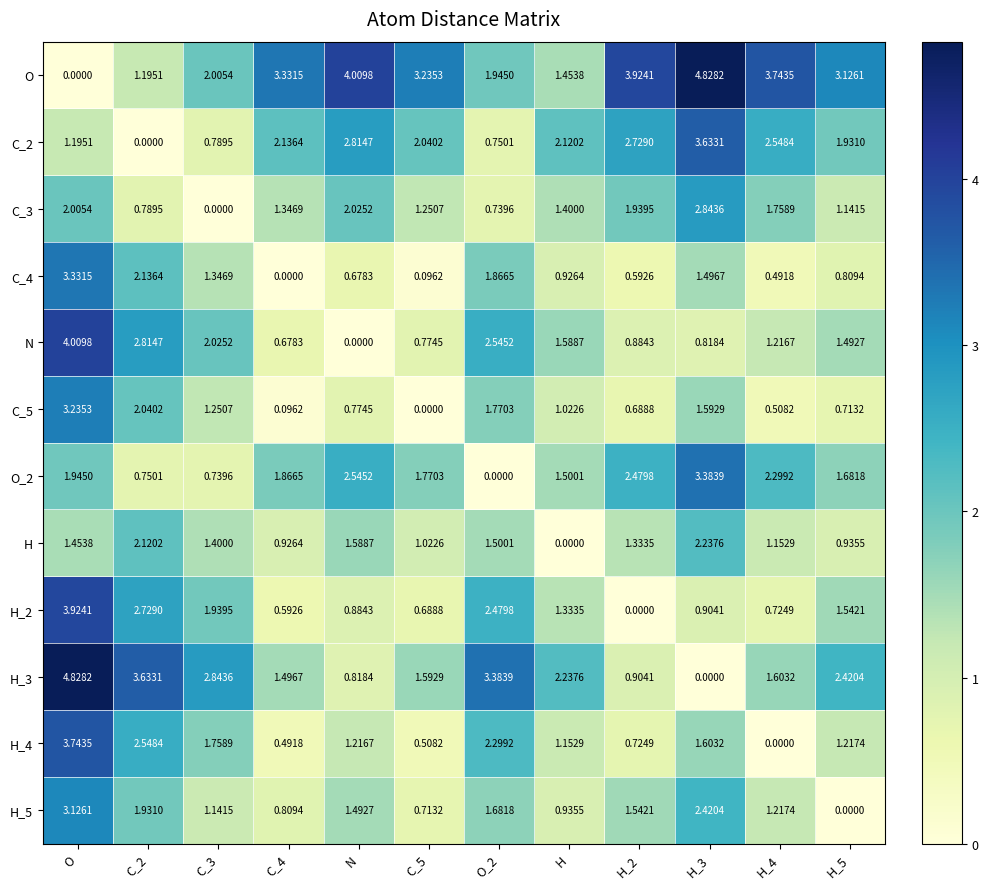

At which category is the sum across all series the highest?

O